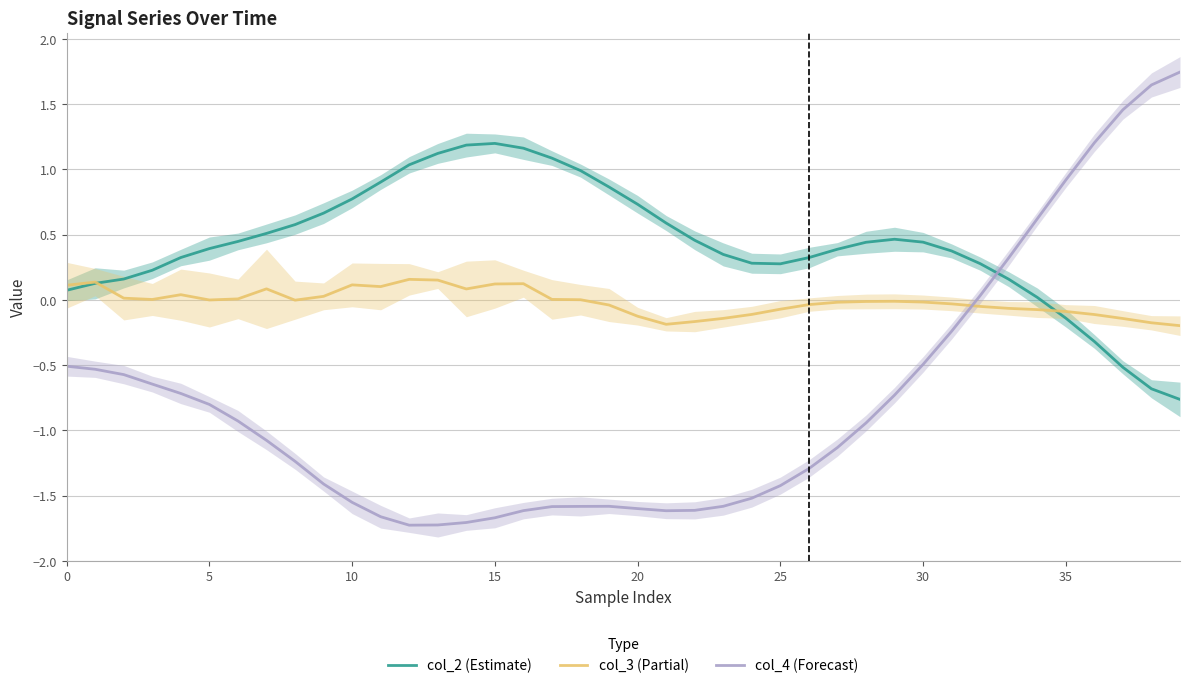

Is this an area chart (filled region under the line)?

No